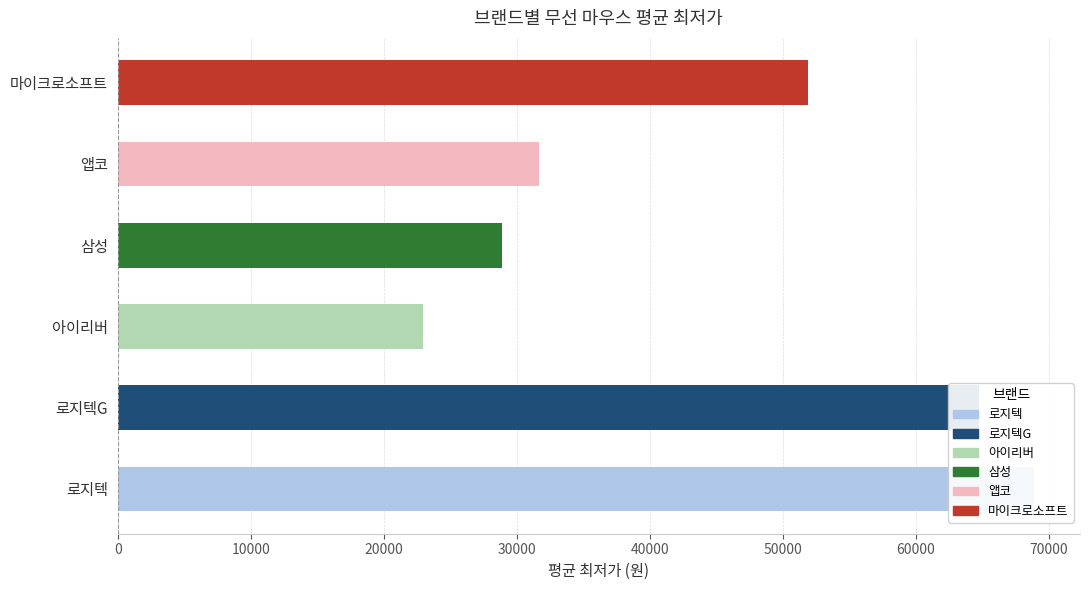

What is the difference between the values at 로지텍G and 아이리버?

41792